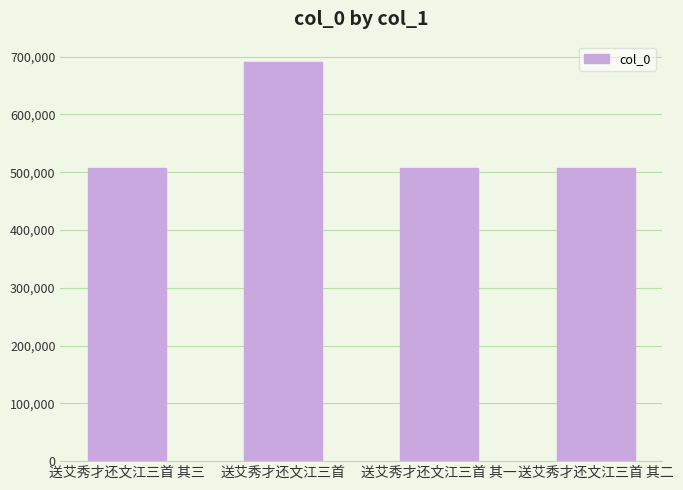

What is the greatest value displayed?

691410